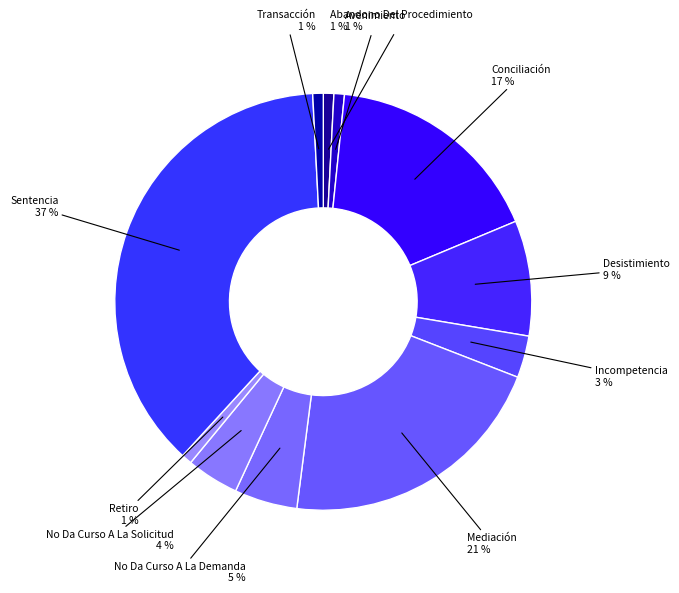

To the nearest percent, what is the combined percentage of No Da Curso A La Demanda and Desistimiento?

14%